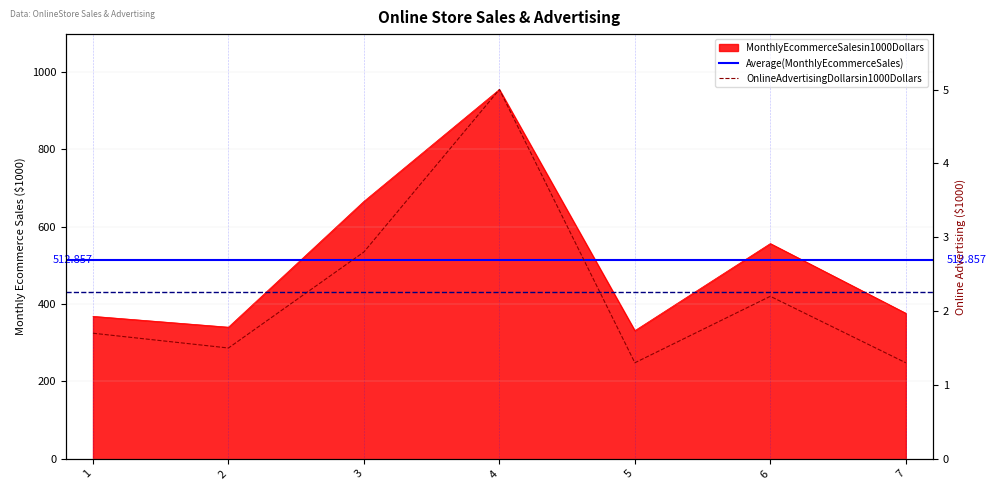

Rank the categories by MonthlyEcommerceSalesin1000Dollars value from highest to lowest.

4, 3, 6, 7, 1, 2, 5